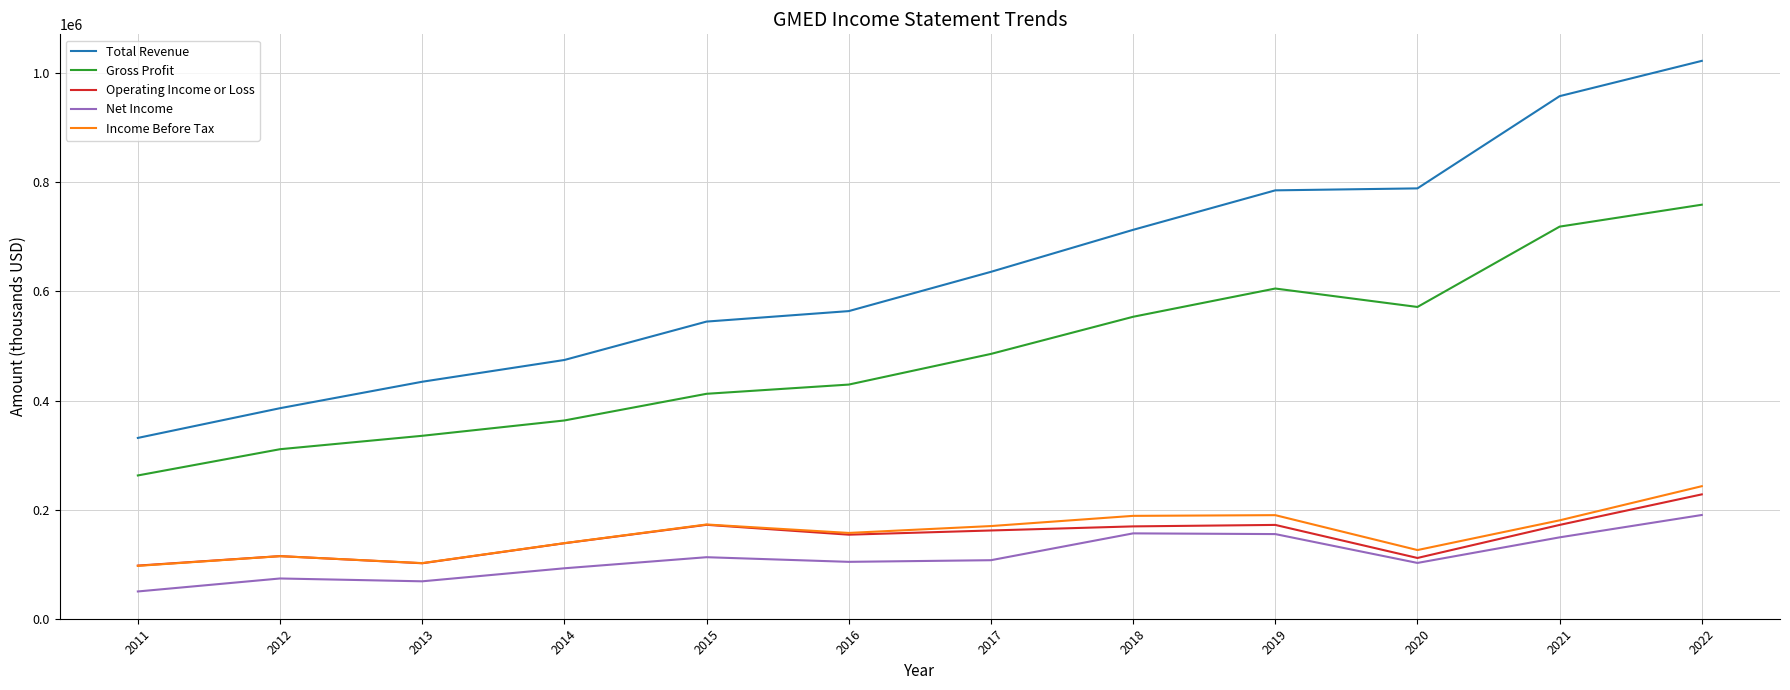

True or false: Income Before Tax has a value of 259851 at 2016.

False